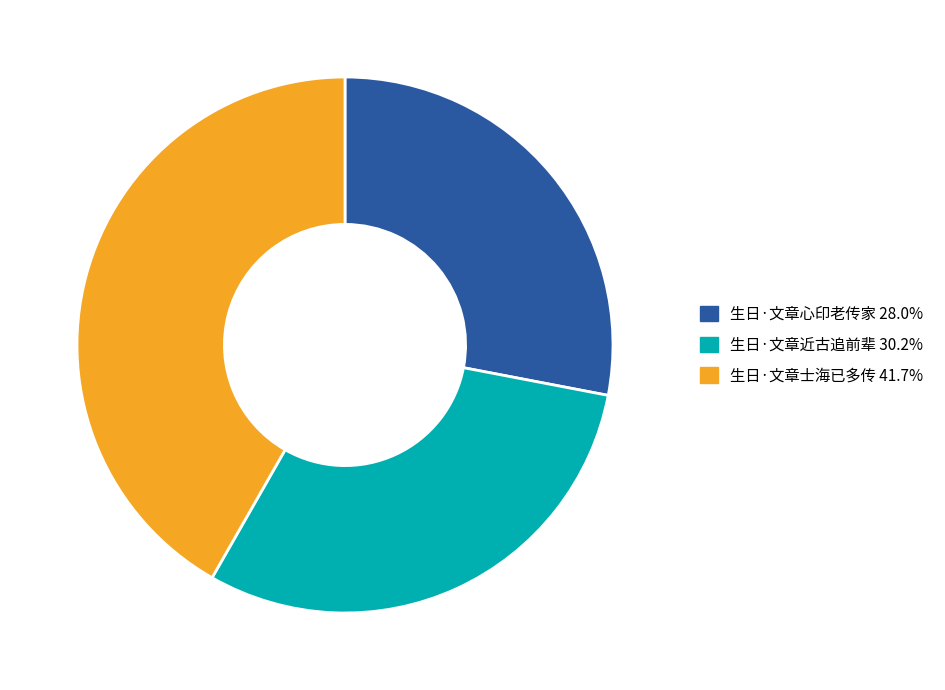

How many segments does this pie chart have?

3